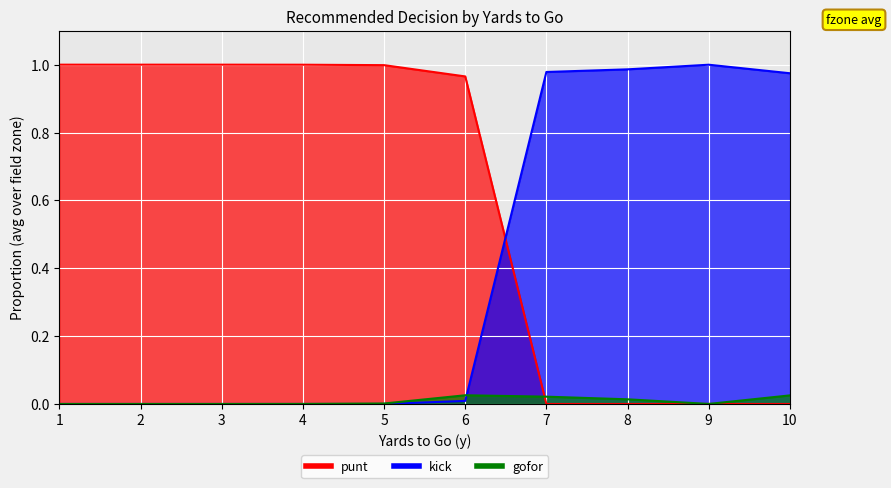

The gofor series shows 0.0 at 10. True or false?

False